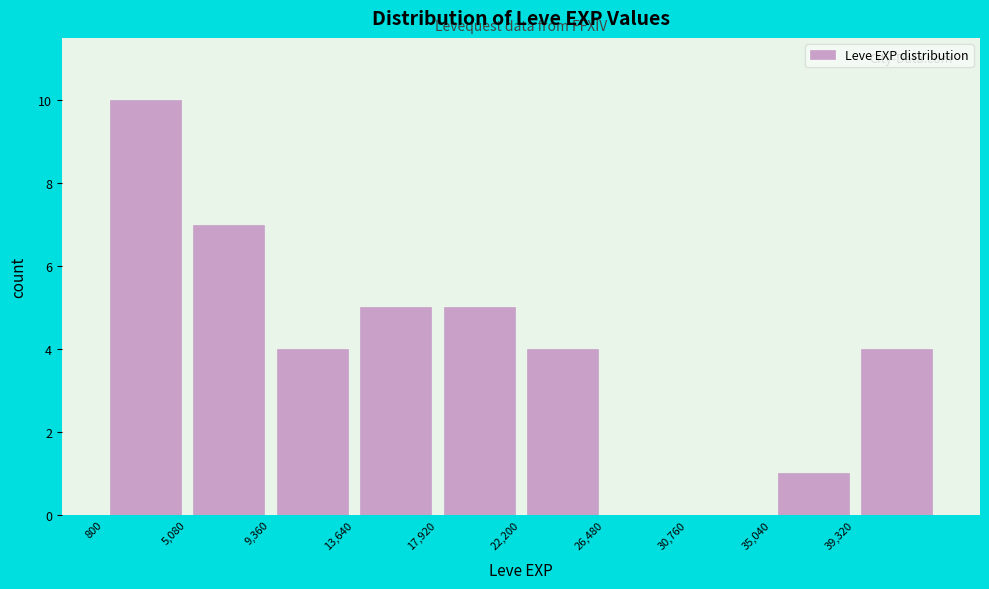

What is the height of the bar covering 9500 to 13500 on the x-axis? Neither the bar edges nor the heights are printed on the chart, so give them approximately, as read against the axes.

4